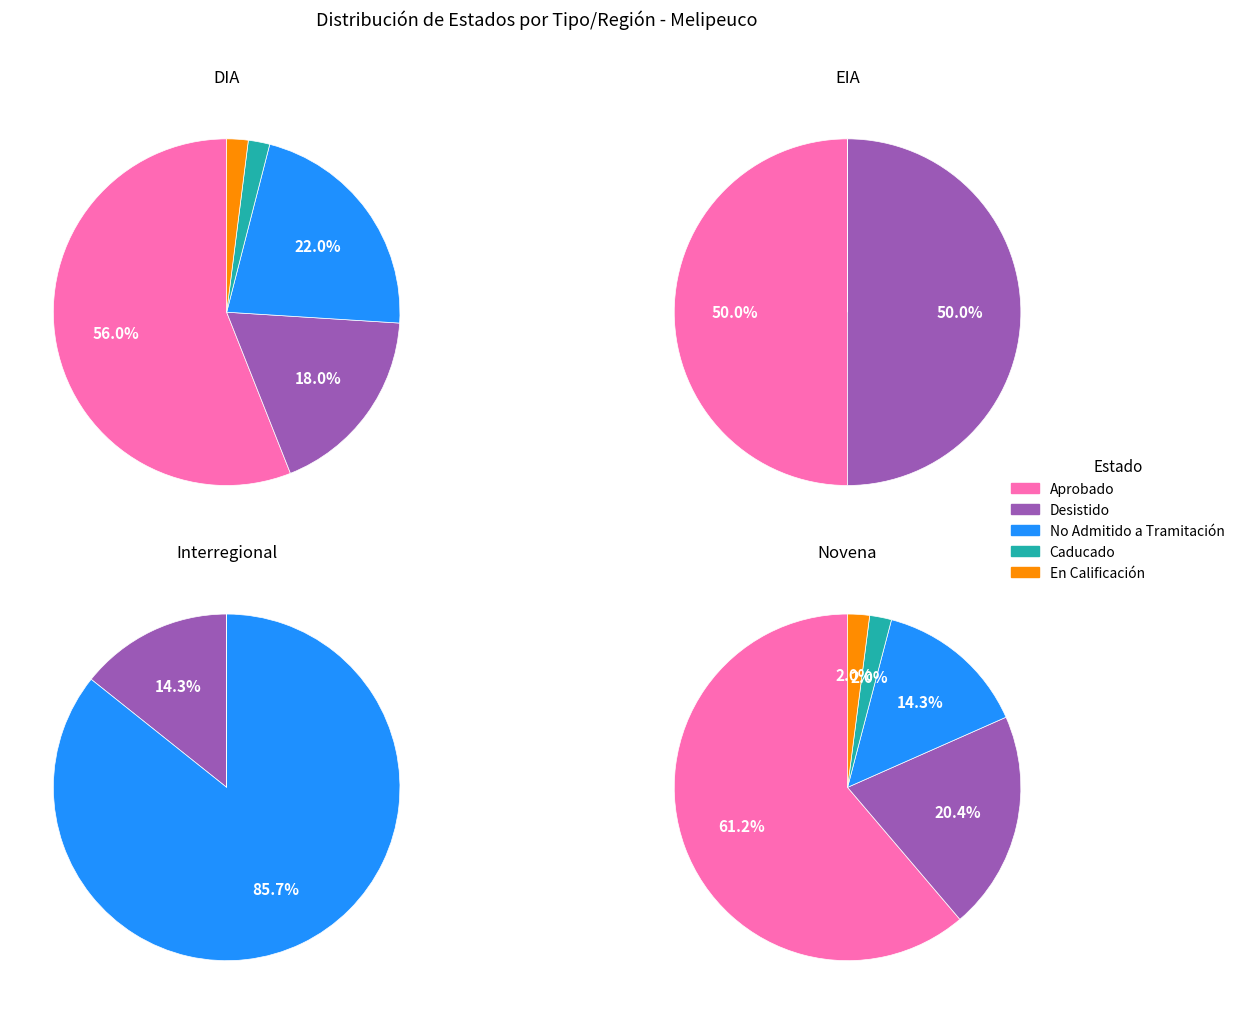

True or false: Aprobado accounts for 41% of the total.

False